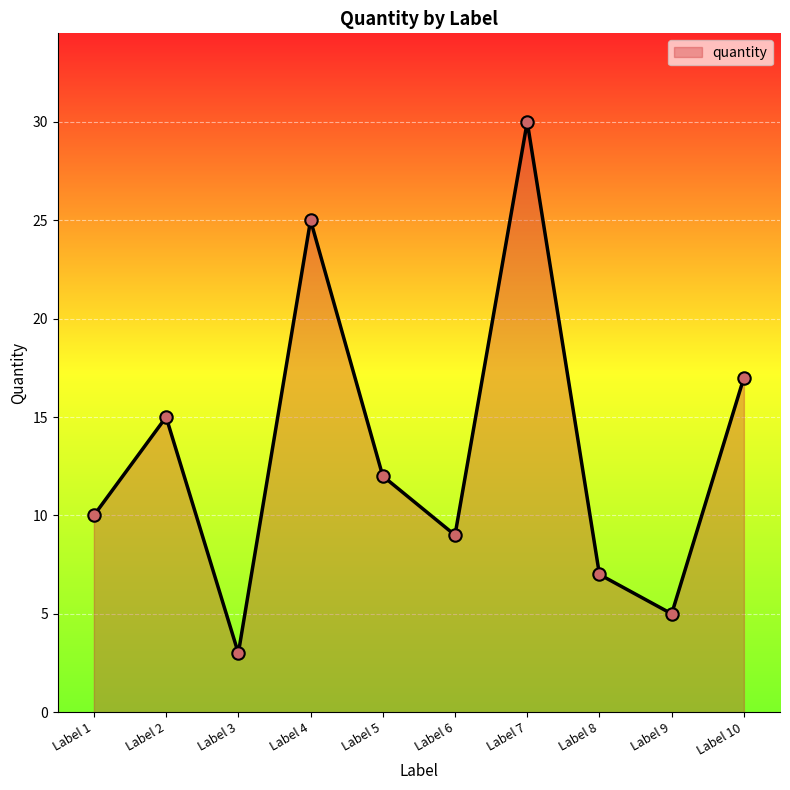

What is the change in value from Label 3 to Label 9?

+2